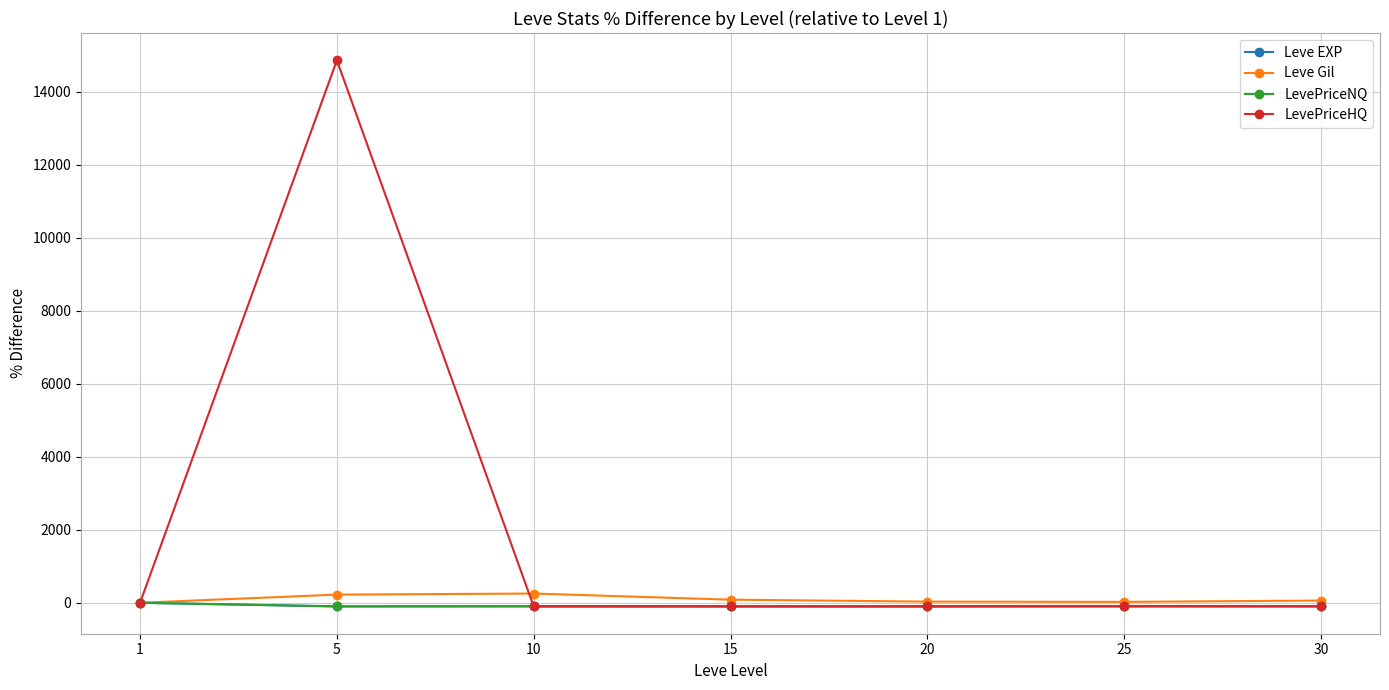

True or false: LevePriceNQ has more than 0 points higher than both neighbors.

True